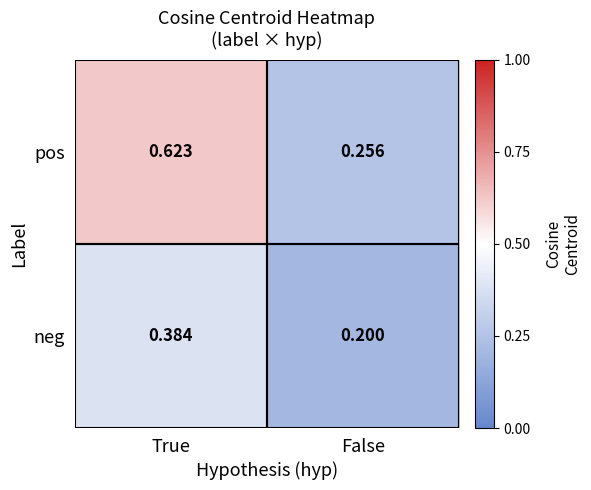

At which label is neg closest to 0?

False